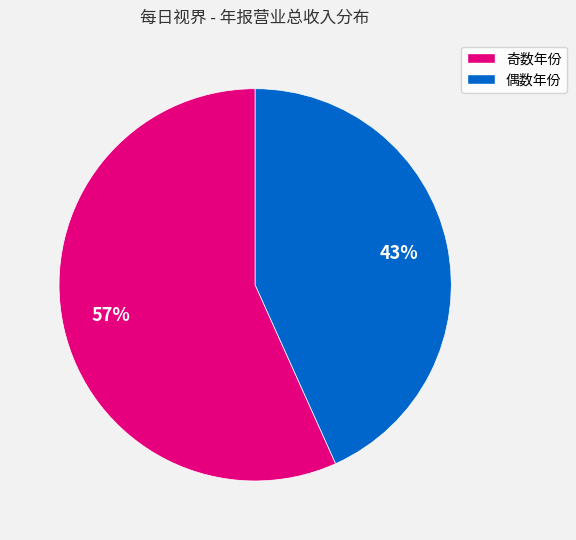

To the nearest percent, what is the average slice percentage?

50%